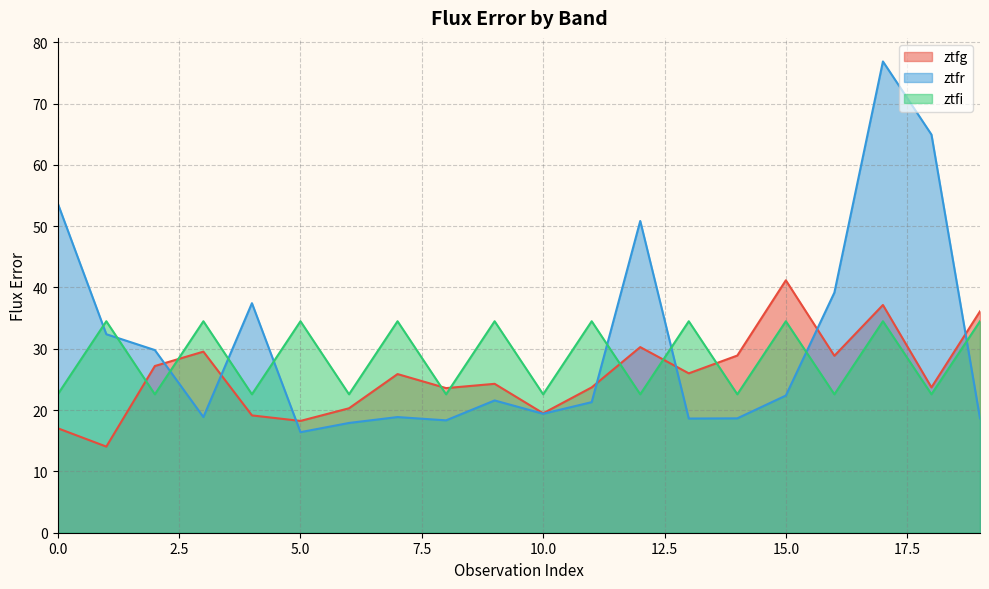

What is the difference between the second highest and minimum values in the ztfr series?

48.5